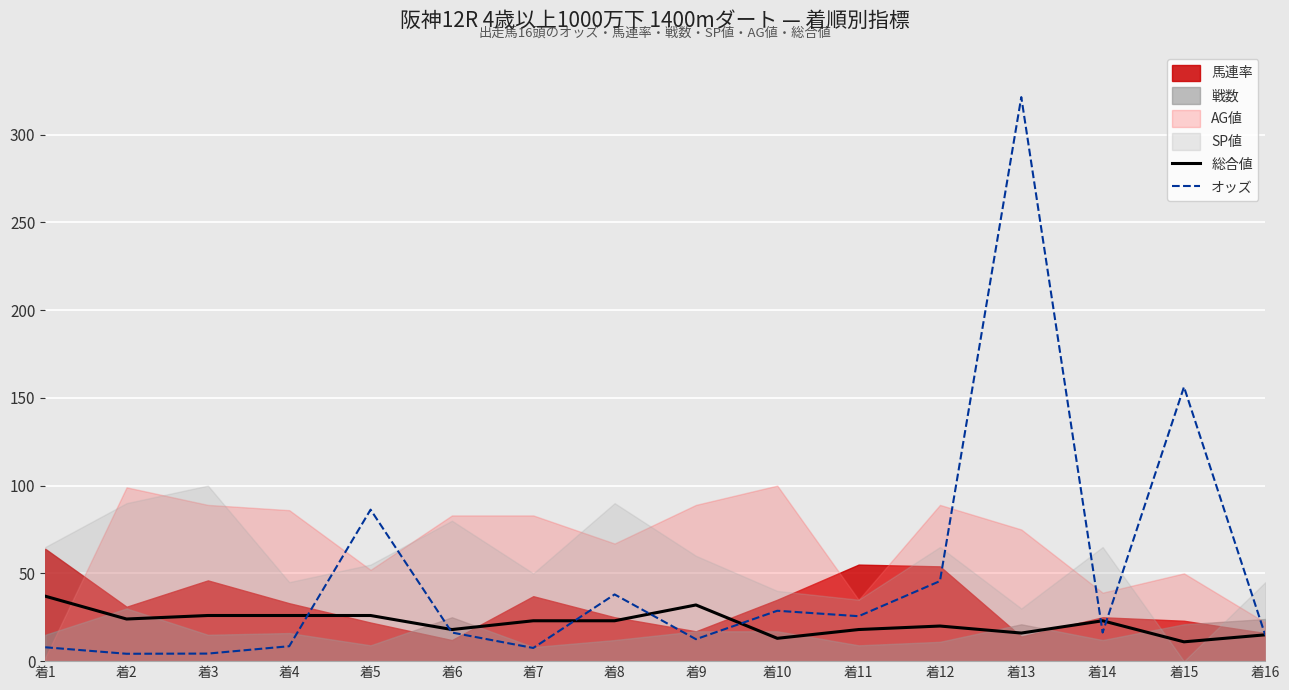

Which category has the highest value in the オッズ series?

着13